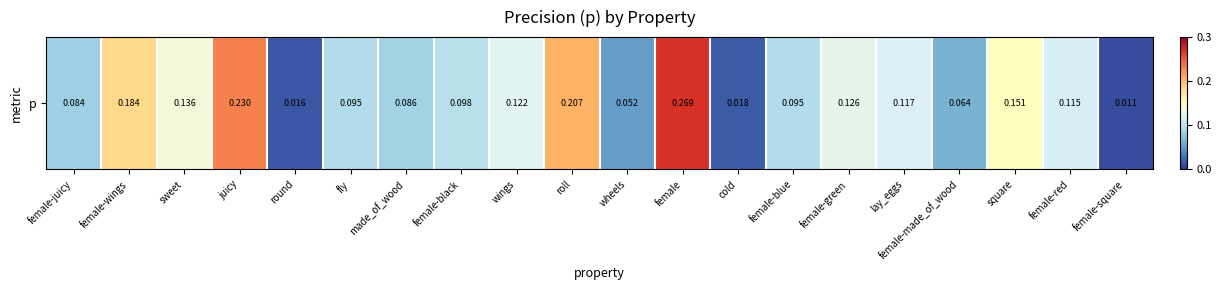

Which has a higher value, female-red or square?

square